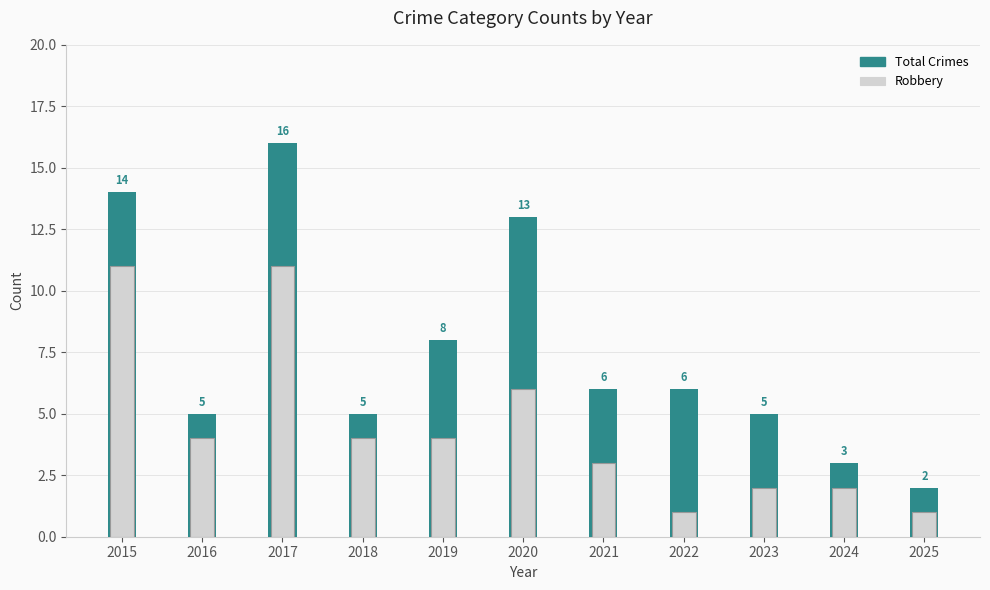

Reading left to right, extract all data points from this chart.

Total Crimes: 14	5	16	5	8	13	6	6	5	3	2
Robbery: 11	4	11	4	4	6	3	1	2	2	1